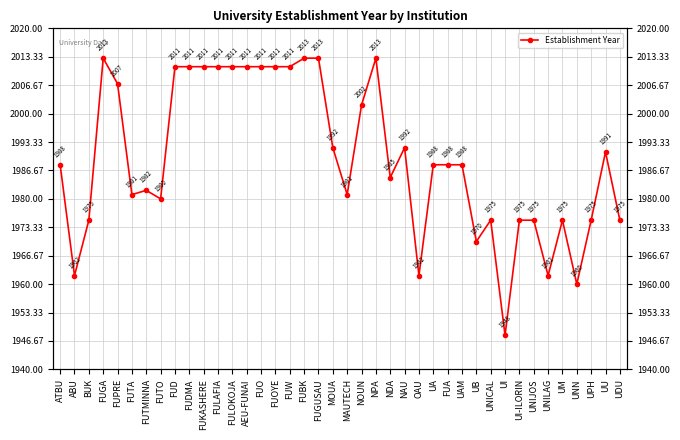

Reading left to right, transcribe all the data shown in this chart.

ATBU=1988	ABU=1962	BUK=1975	FUGA=2013	FUPRE=2007	FUTA=1981	FUTMINNA=1982	FUTO=1980	FUD=2011	FUDMA=2011	FUKASHERE=2011	FULAFIA=2011	FULOKOJA=2011	AEU-FUNAI=2011	FUO=2011	FUOYE=2011	FUW=2011	FUBK=2013	FUGUSAU=2013	MOUA=1992	MAUTECH=1981	NOUN=2002	NPA=2013	NDA=1985	NAU=1992	OAU=1962	UA=1988	FUA=1988	UAM=1988	UB=1970	UNICAL=1975	UI=1948	UI-ILORIN=1975	UNIJOS=1975	UNILAG=1962	UM=1975	UNN=1960	UPH=1975	UU=1991	UDU=1975